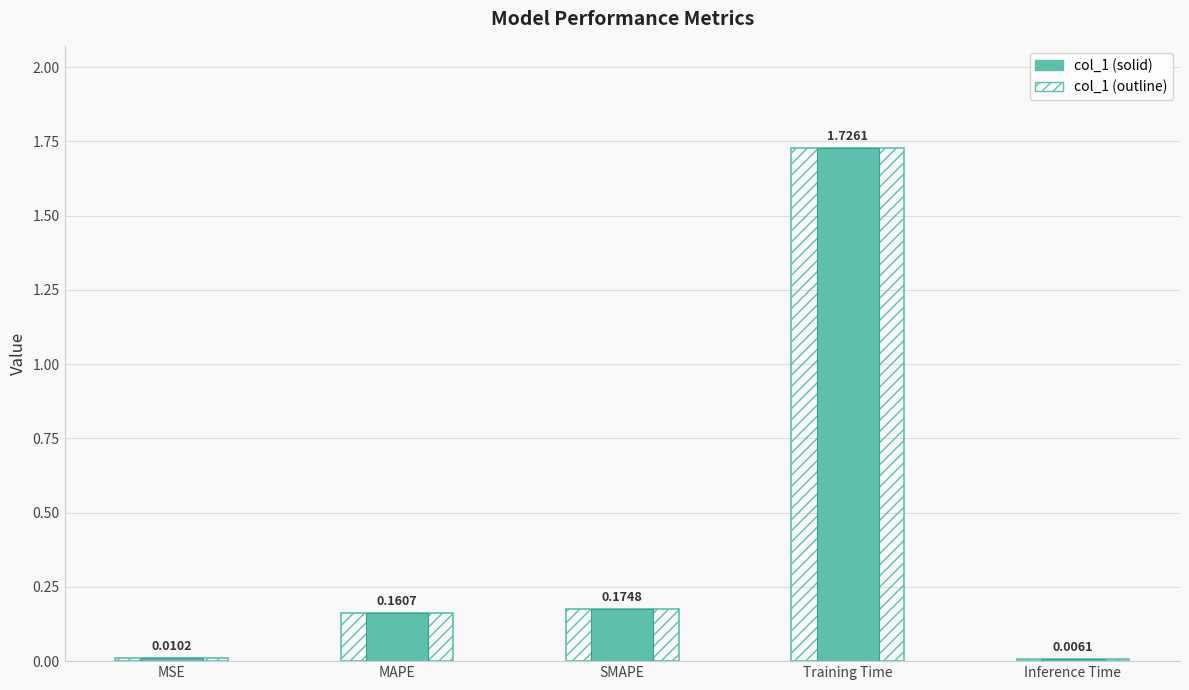

At which category is the sum across all series the highest?

Training Time